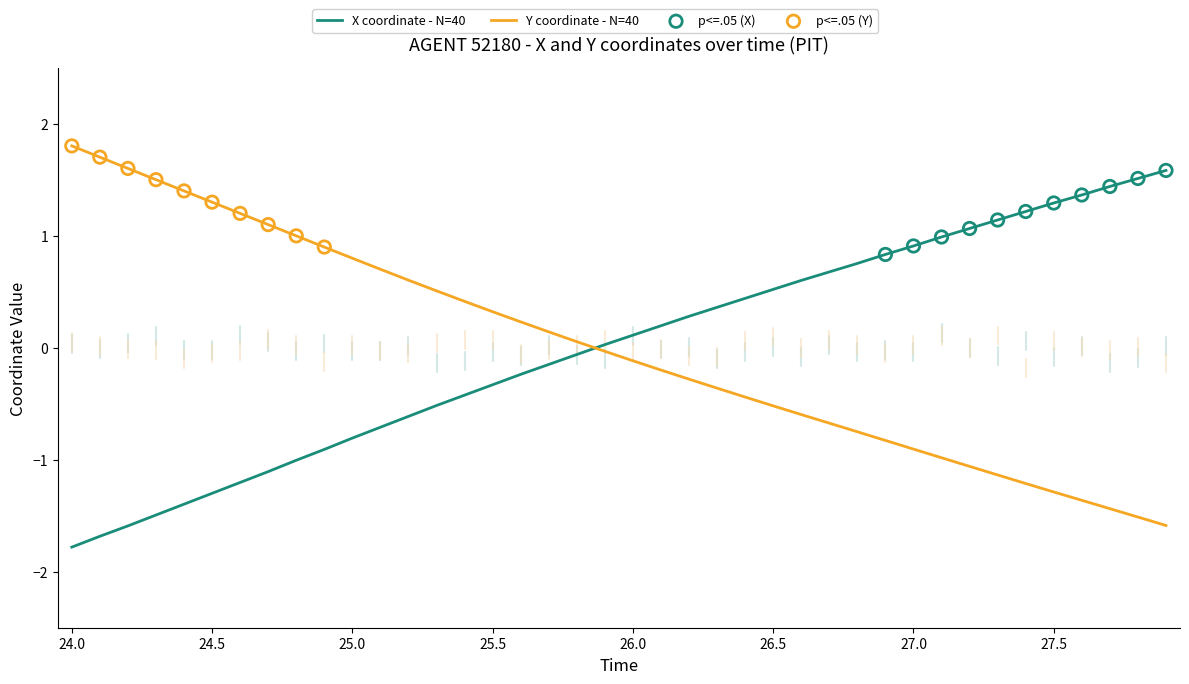

True or false: X coordinate - N=40 and Y coordinate - N=40 intersect in this chart.

True